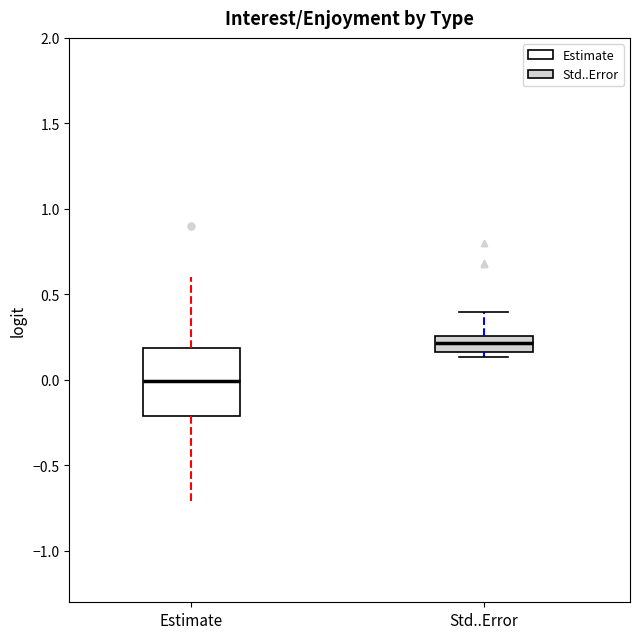

Reading left to right, transcribe this box plot: for each box, give where its median line is, the range the box spans, and where its two whiskers end, as read against the y-axis. The values are not printed on the chart, so give them approximately, as read against the axis.

Estimate: median 0.00, box -0.20 to 0.20, whiskers -0.70 to 0.60
Std..Error: median 0.20, box 0.15 to 0.25, whiskers 0.15 (just below the box's lower edge) to 0.40